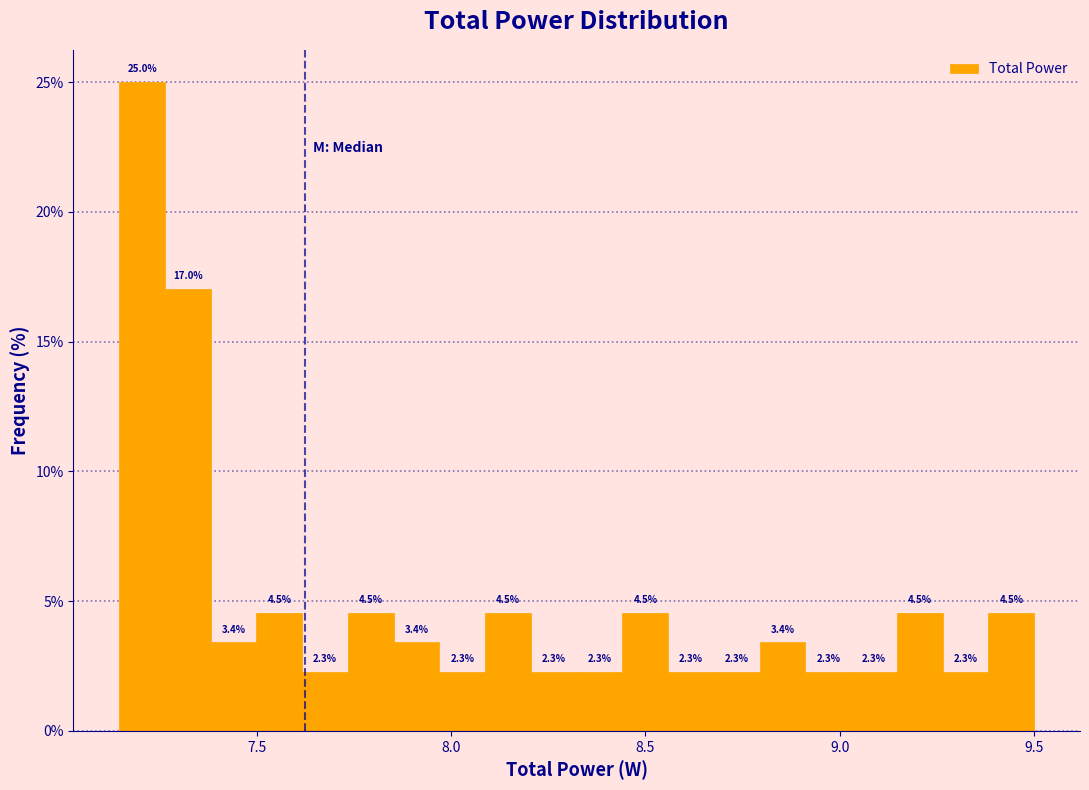

Around what value on the x-axis is the tallest bar? Give the approximate position of its centre, as read against the axis.

7.20